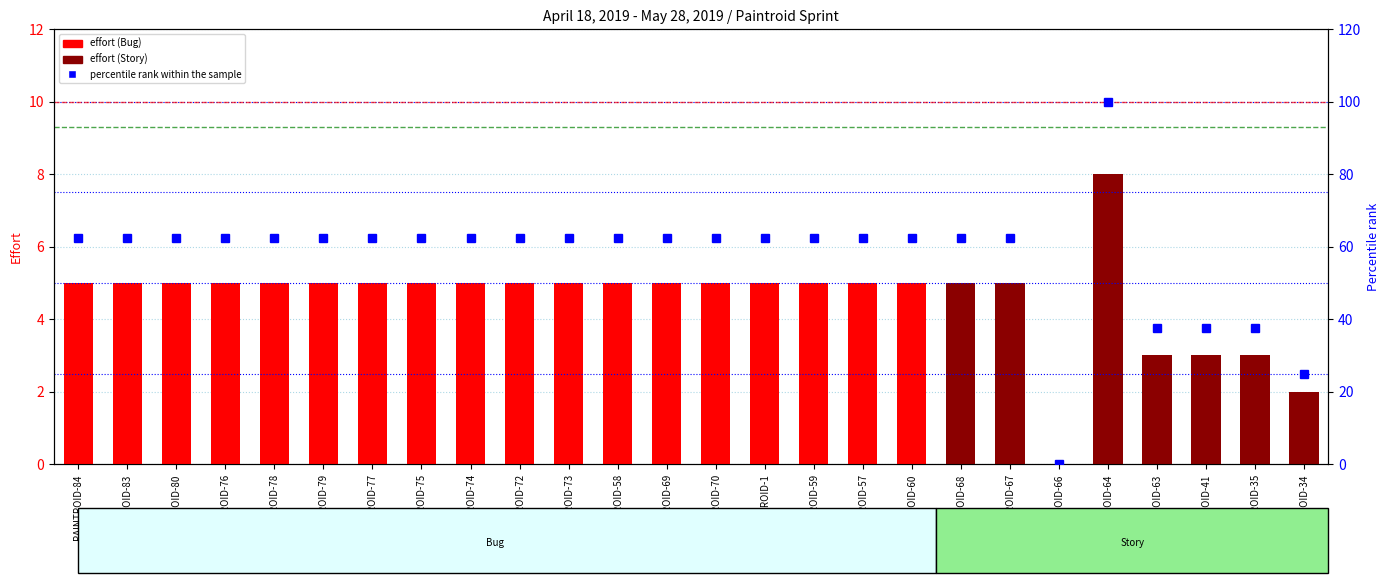

At which category does the chart reach its peak across all series?

PAINTROID-64